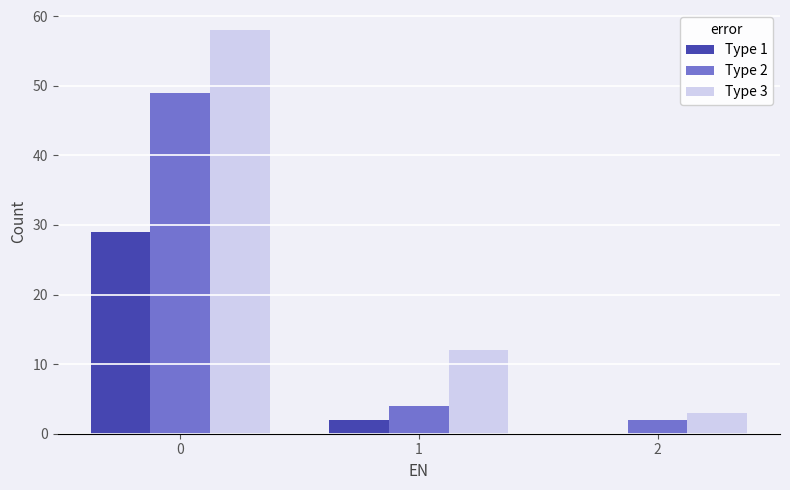

Does the chart contain stacked bars?

No